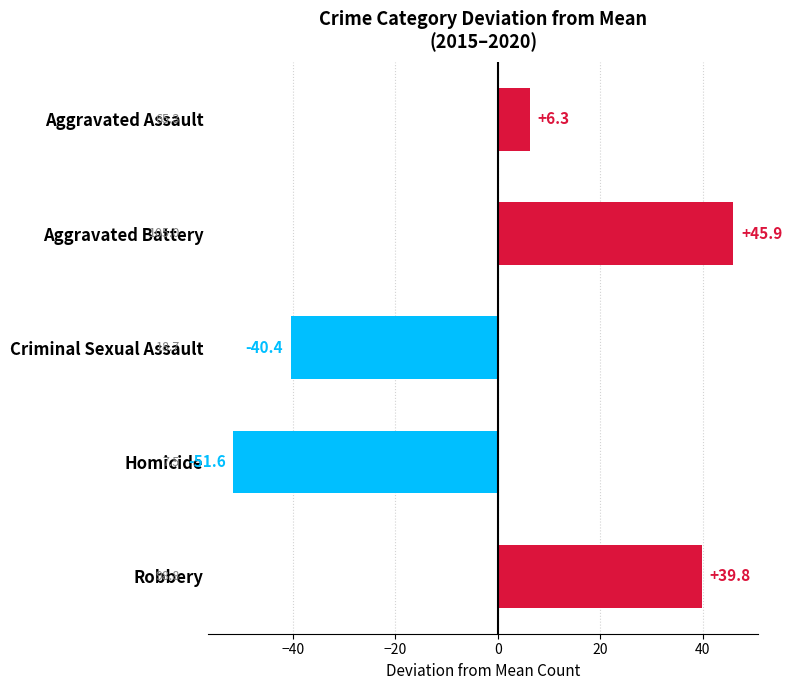

What is the sum of the values at Homicide and Aggravated Assault?

-45.3